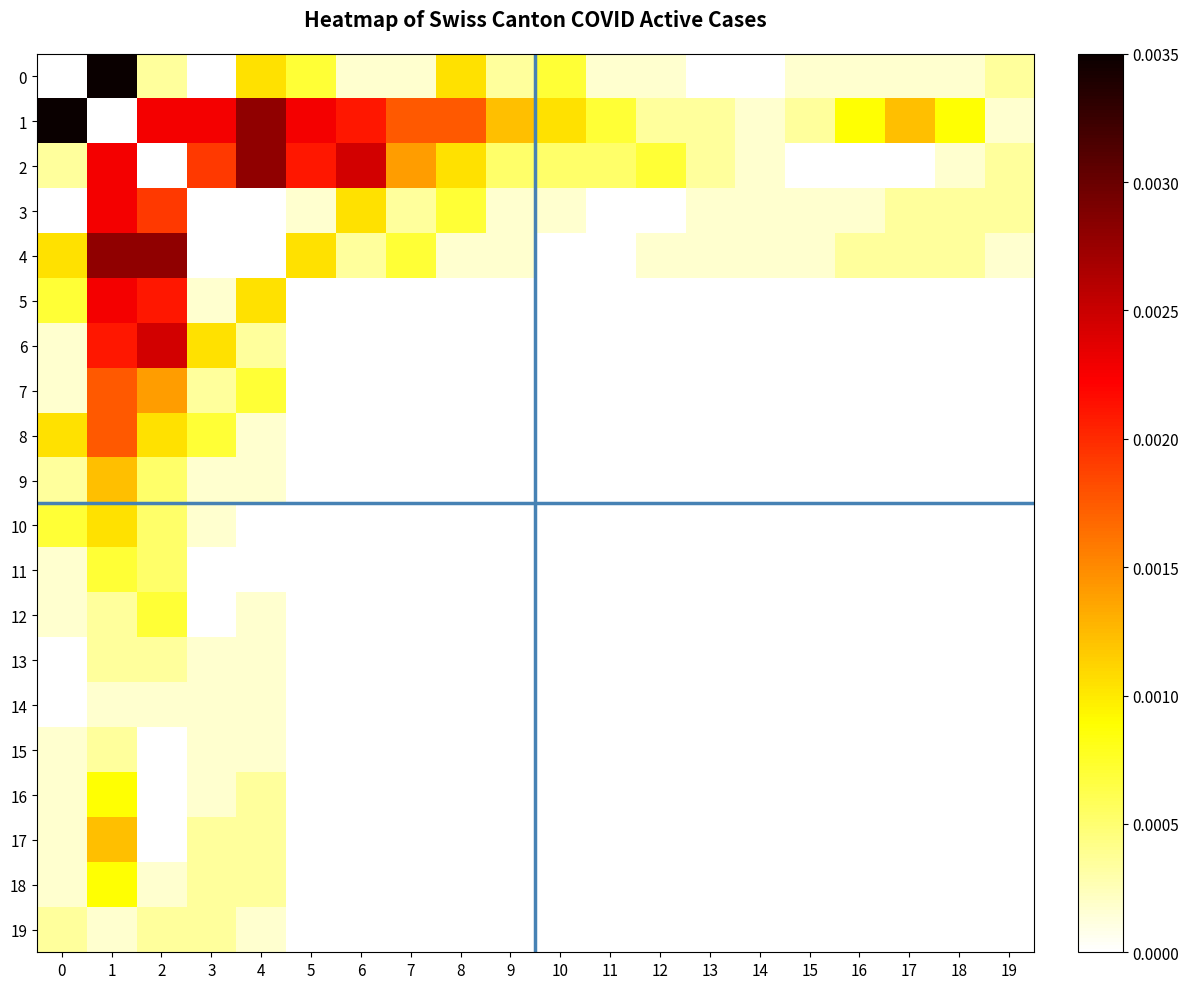

Between 13 and 0, which is larger?

13